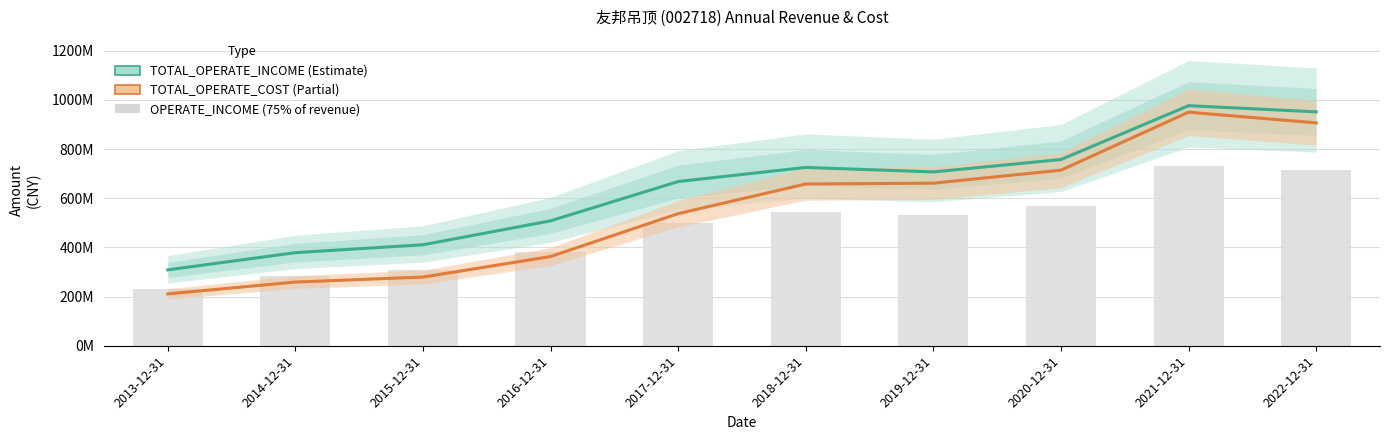

What is the label of the 2nd bar from the left?

2014-12-31